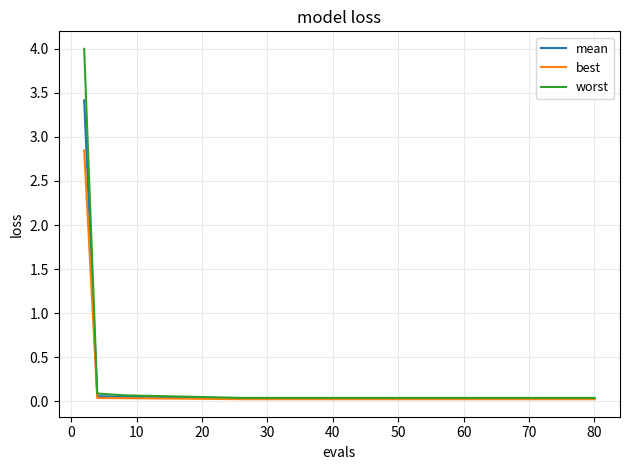

List the series in order of their peak value, lowest first.

best, mean, worst